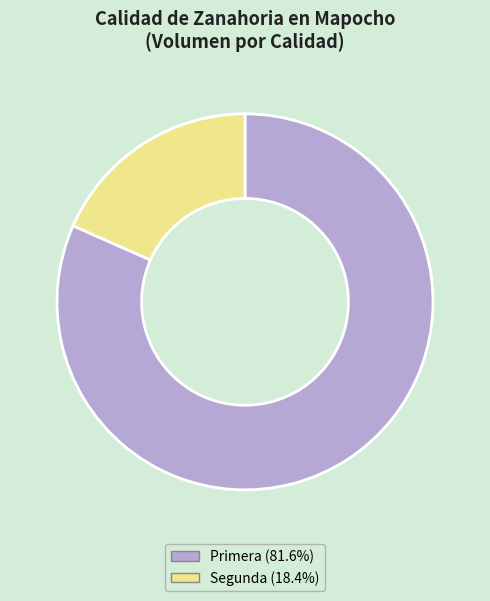

The Primera slice represents 74% of the pie. True or false?

False